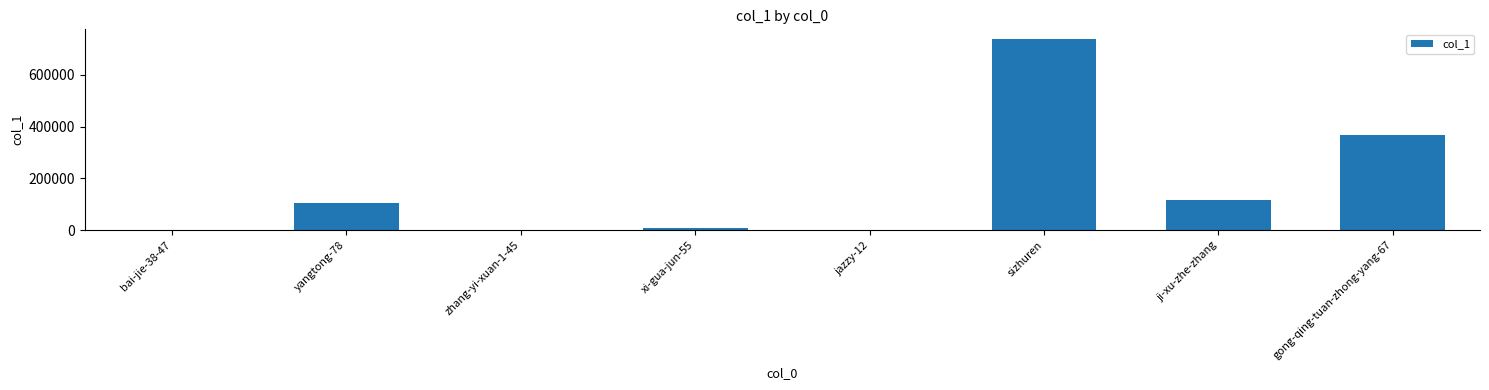

Read the value at xi-gua-jun-55, to the nearest 10.

9780